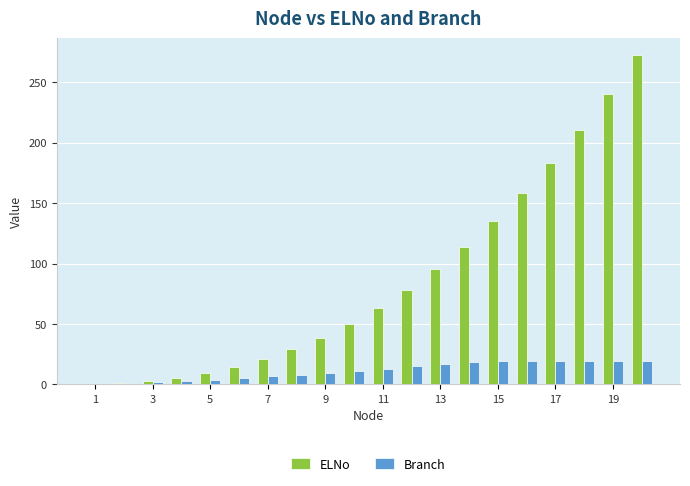

What is the highest value of the ELNo series?

272.7